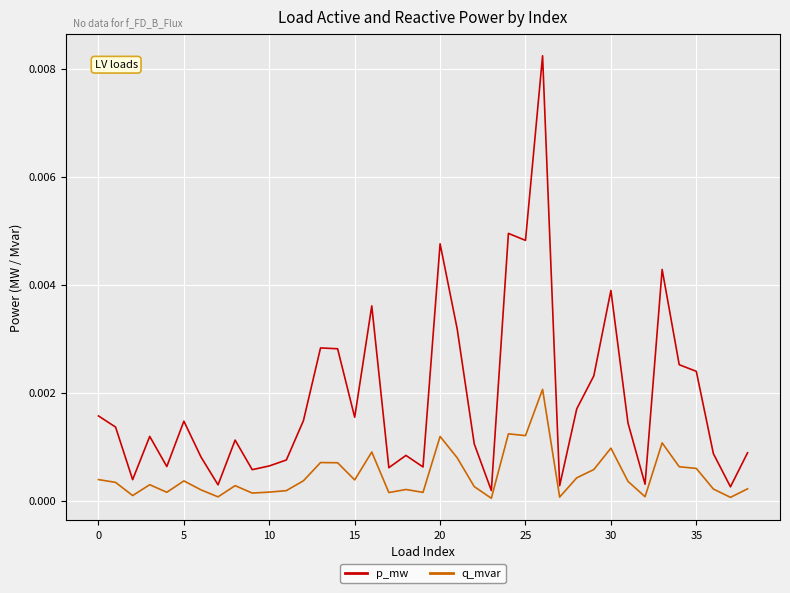

Which series has the largest range (max minus min)?

p_mw